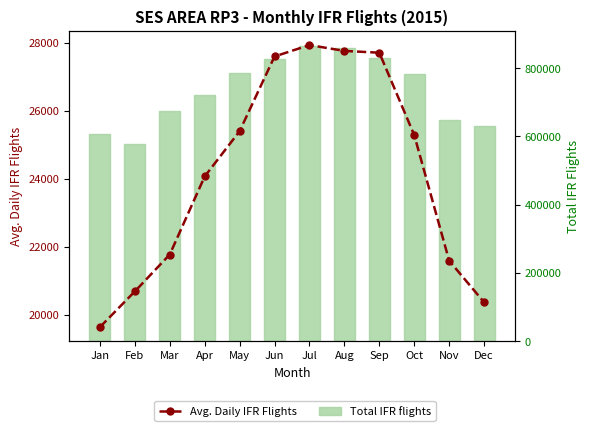

Does the chart contain any negative values?

No